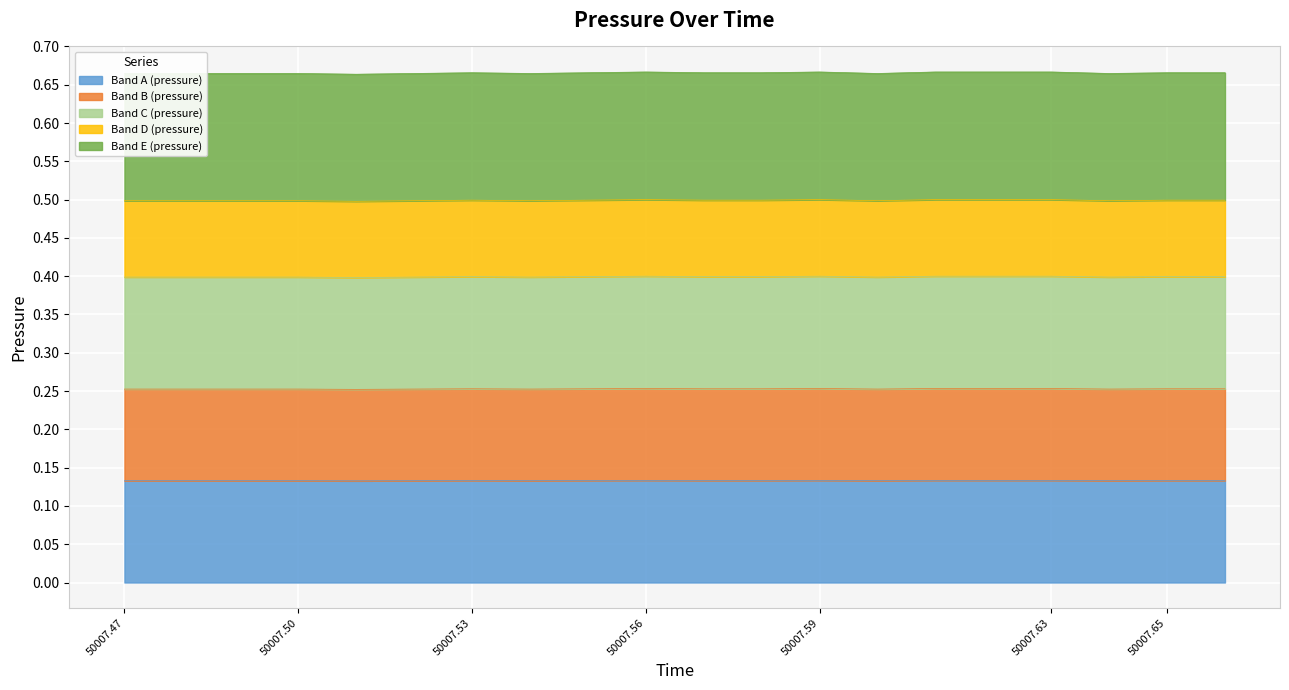

How many interior local peaks (higher than both neighbors) does the data have?

3